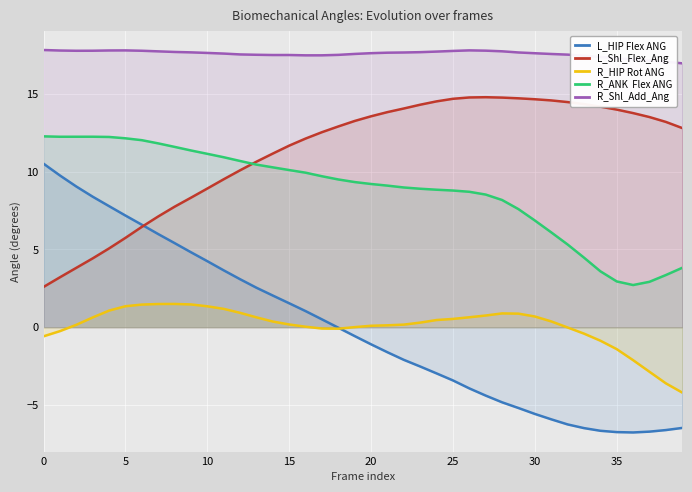

True or false: R_ANK  Flex ANG and R_Shl_Add_Ang cross at least once.

False